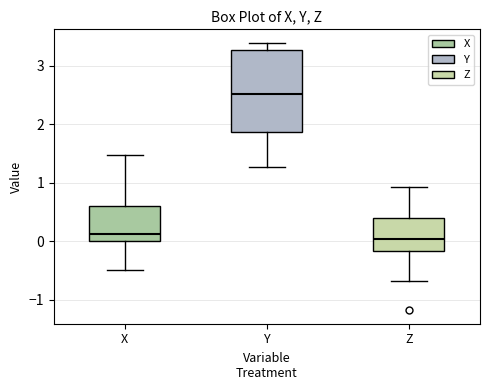

Reading left to right, transcribe this box plot: for each box, give where its median line is, the range the box spans, and where its two whiskers end, as read against the y-axis. The values are not printed on the chart, so give them approximately, as read against the axis.

X: median 0.1, box 0.0 to 0.6, whiskers -0.5 to 1.5
Y: median 2.5, box 1.9 to 3.3, whiskers 1.3 to 3.4
Z: median 0.1, box -0.2 to 0.4, whiskers -0.7 to 0.9